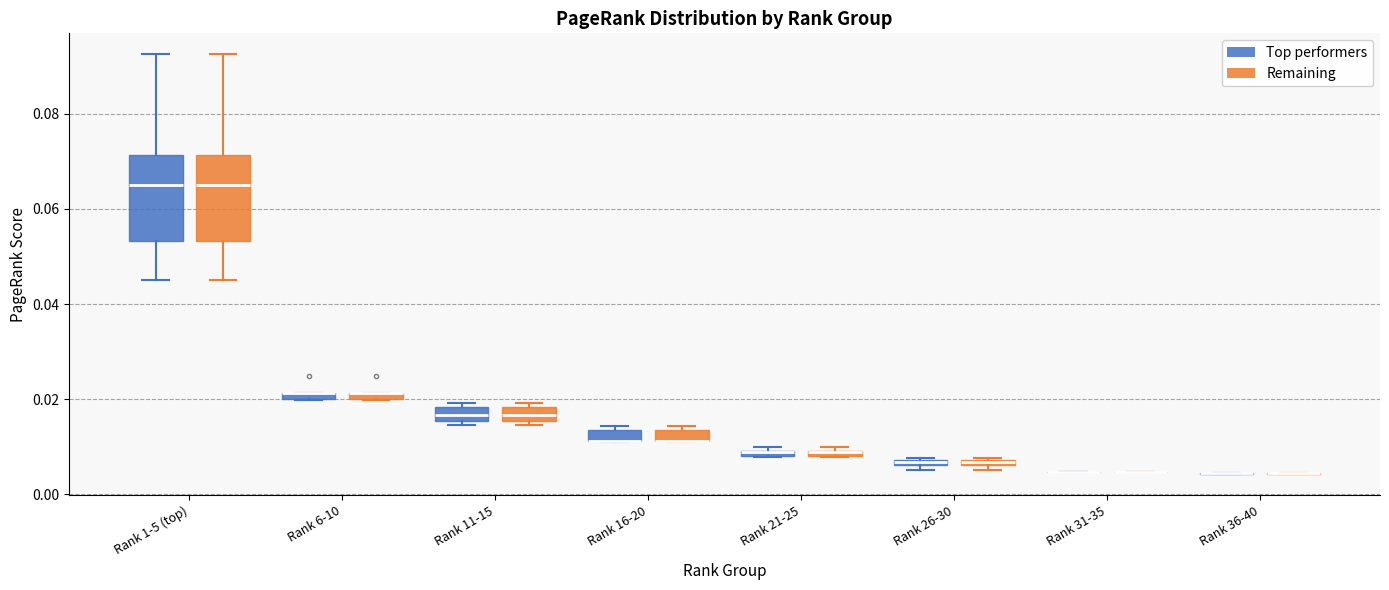

Where is the upper edge of the box for Rank 6-10 (Top performers) on the y-axis? The values are not printed on the chart, so give them approximately, as read against the axis.

0.022